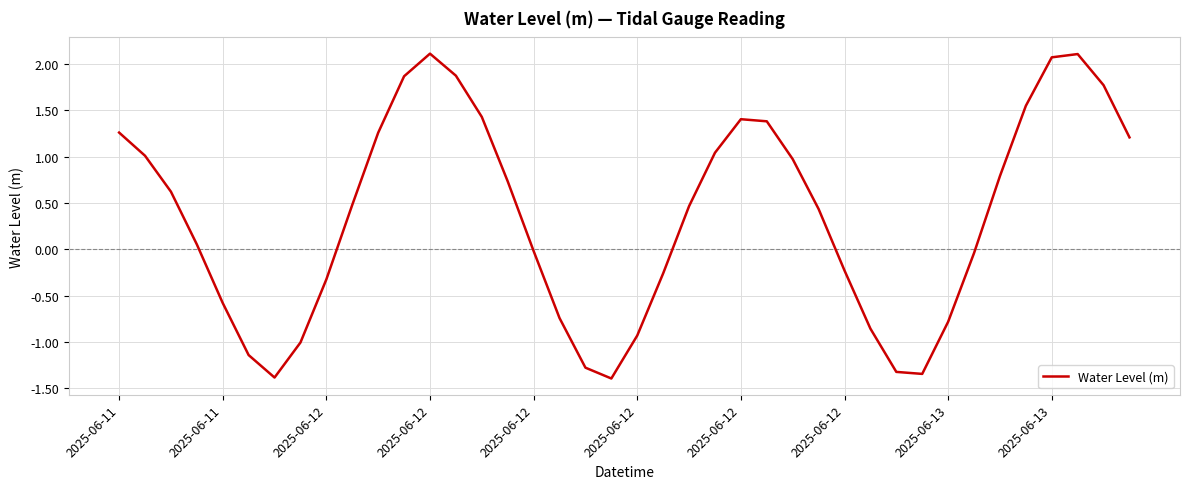

What is the difference between the maximum and minimum values?

3.5